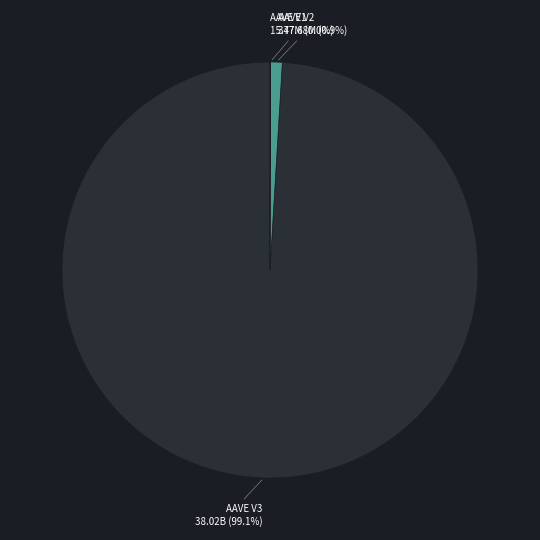

What portion of the pie excludes AAVE V3?

0.9%